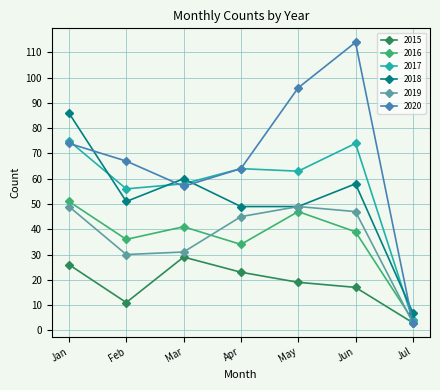

Which label corresponds to the smallest value in the chart?

Jul